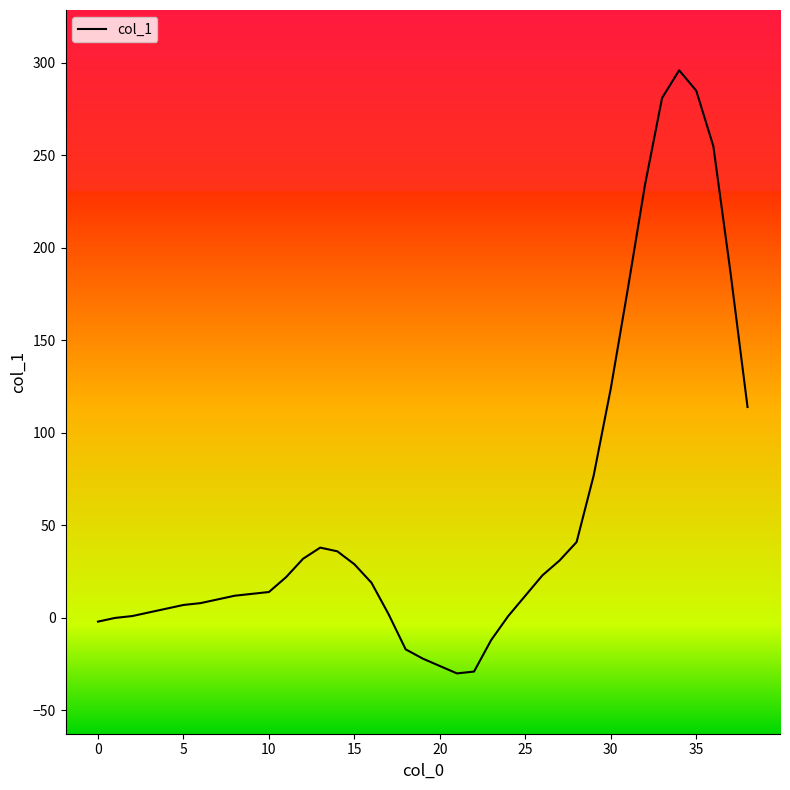

What is the difference between the maximum and minimum values?

326